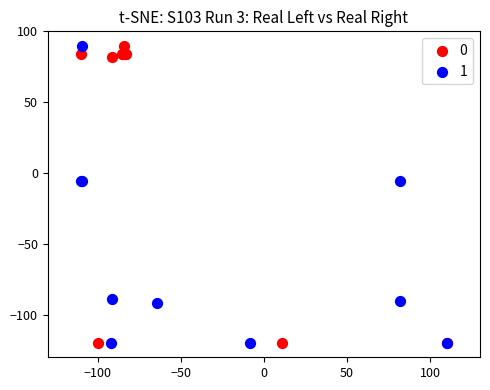

What are all the series names shown in the legend?

0, 1